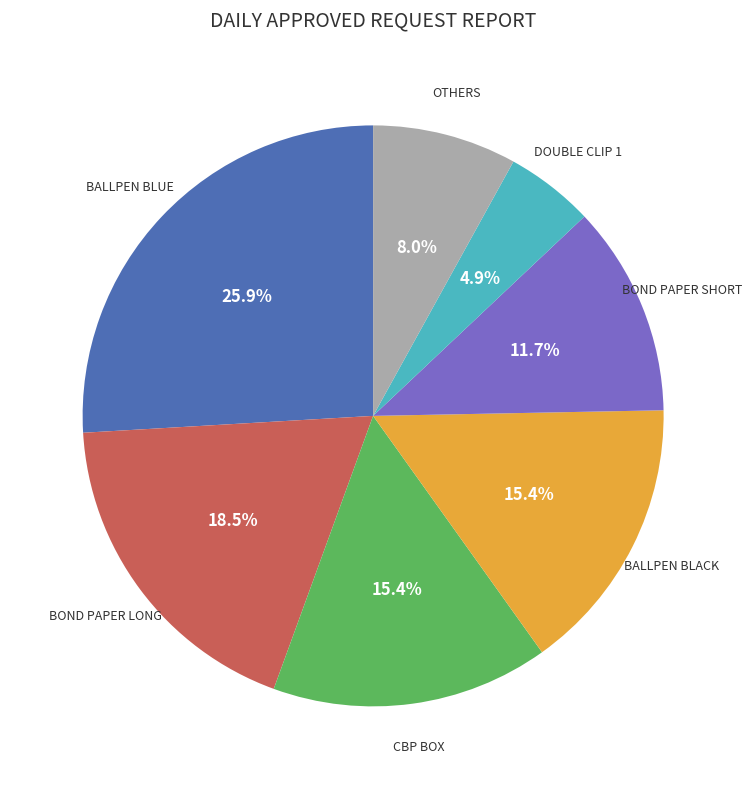

Does any single category account for the majority?

No